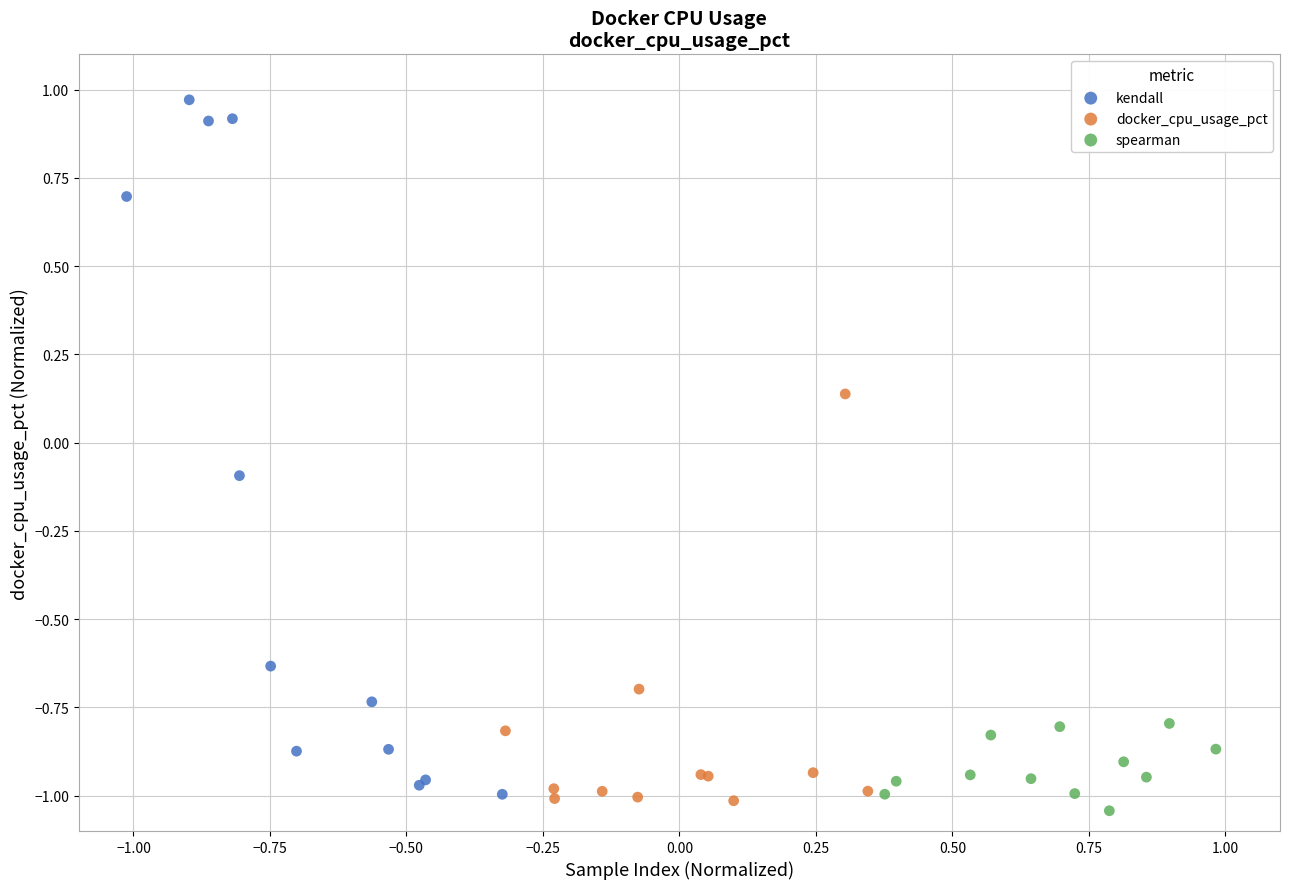

Which series has the largest Y range (max minus min)?

kendall